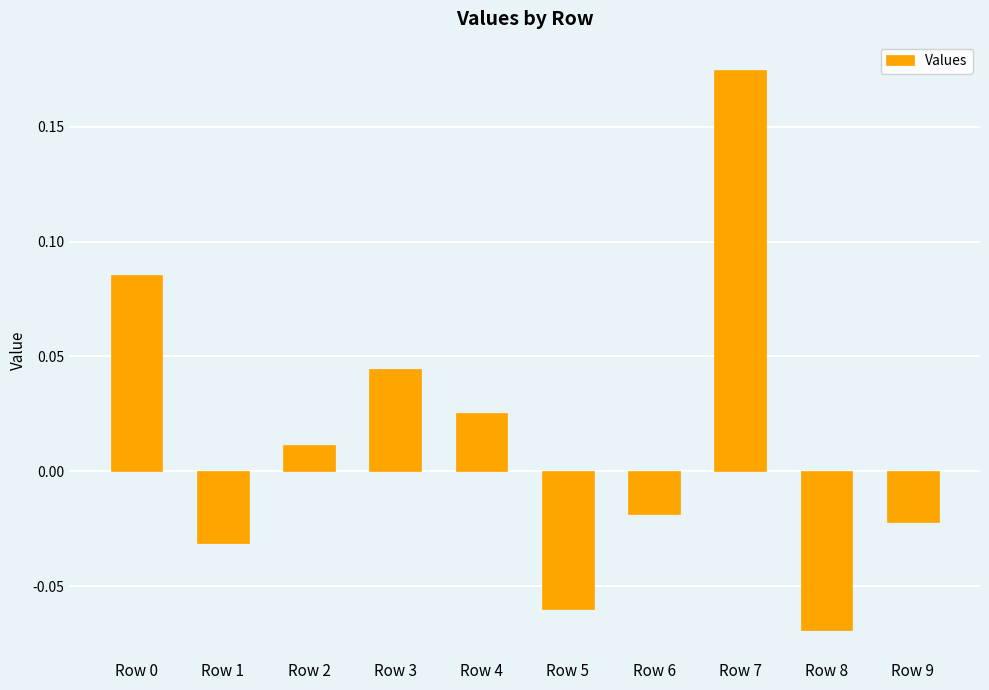

Which category has the lowest value across all series?

Row 8